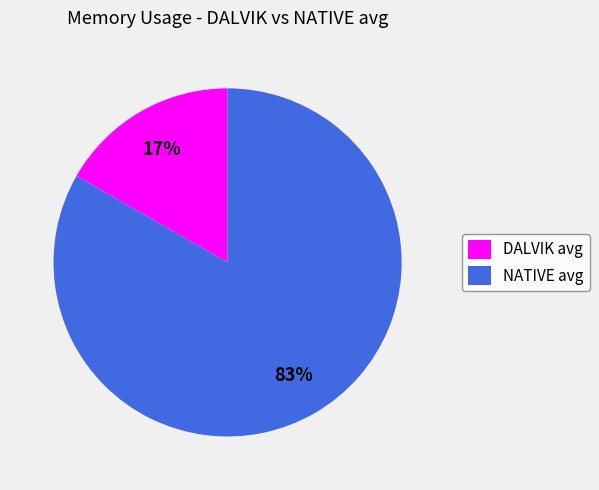

What is the largest slice in the pie chart?

NATIVE avg